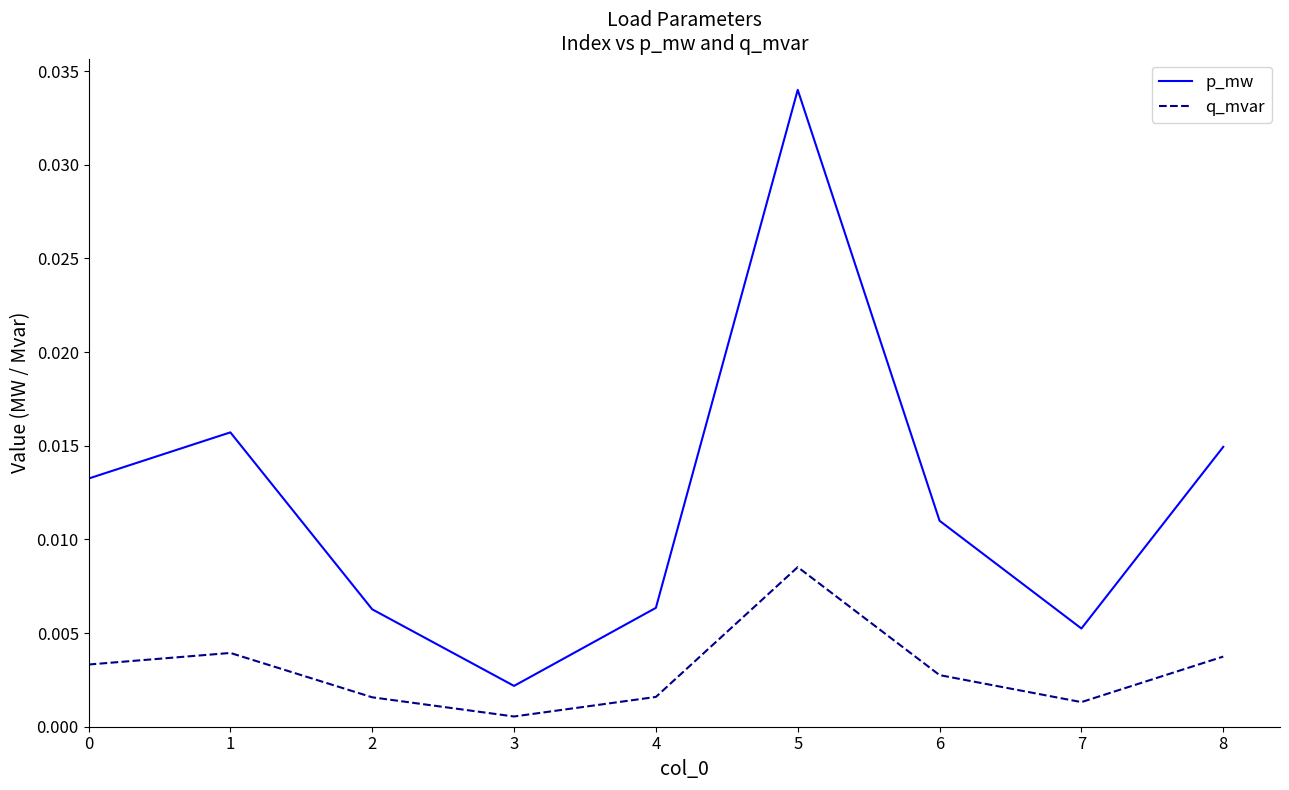

How many interior local valleys does the q_mvar series have?

2